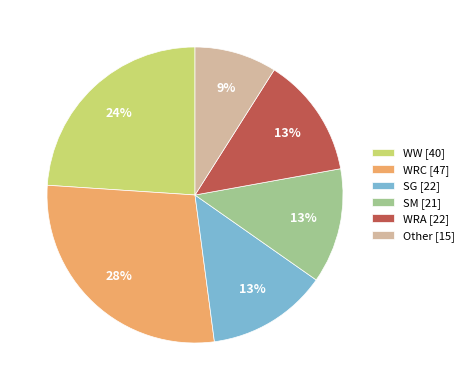

Does any single category account for the majority?

No